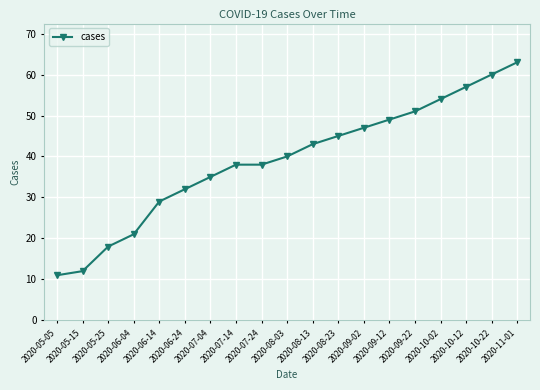

Between 2020-08-03 and 2020-10-22, which is larger?

2020-10-22